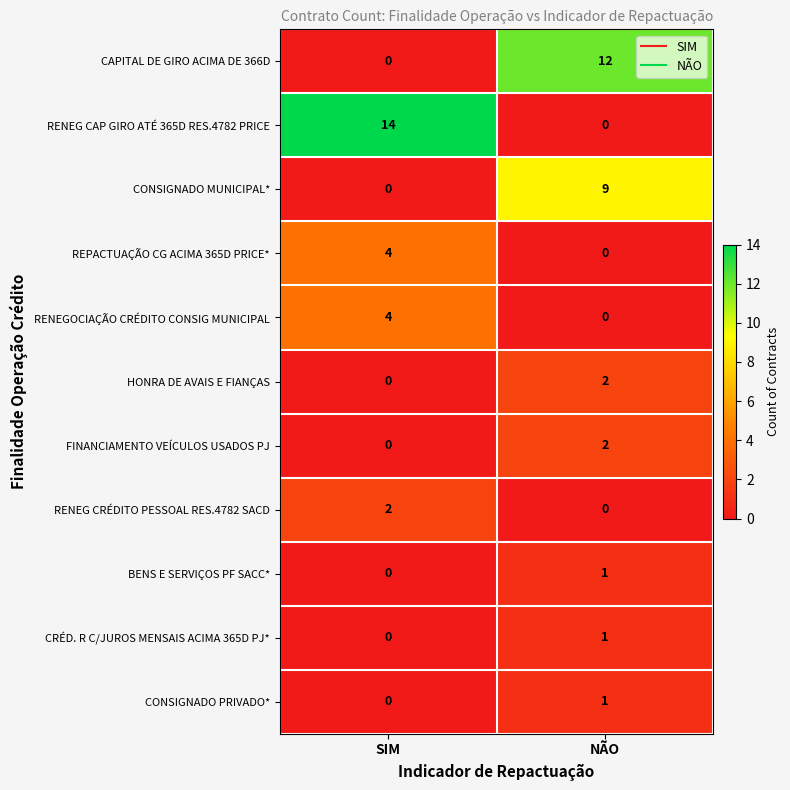

Reading left to right, what are all the values shown in this chart?

CAPITAL DE GIRO ACIMA DE 366D: 0	12
RENEG CAP GIRO ATÉ 365D RES.4782 PRICE: 14	0
CONSIGNADO MUNICIPAL*: 0	9
REPACTUAÇÃO CG ACIMA 365D PRICE*: 4	0
RENEGOCIAÇÃO CRÉDITO CONSIG MUNICIPAL: 4	0
HONRA DE AVAIS E FIANÇAS: 0	2
FINANCIAMENTO VEÍCULOS USADOS PJ: 0	2
RENEG CRÉDITO PESSOAL RES.4782 SACD: 2	0
BENS E SERVIÇOS PF SACC*: 0	1
CRÉD. R C/JUROS MENSAIS ACIMA 365D PJ*: 0	1
CONSIGNADO PRIVADO*: 0	1